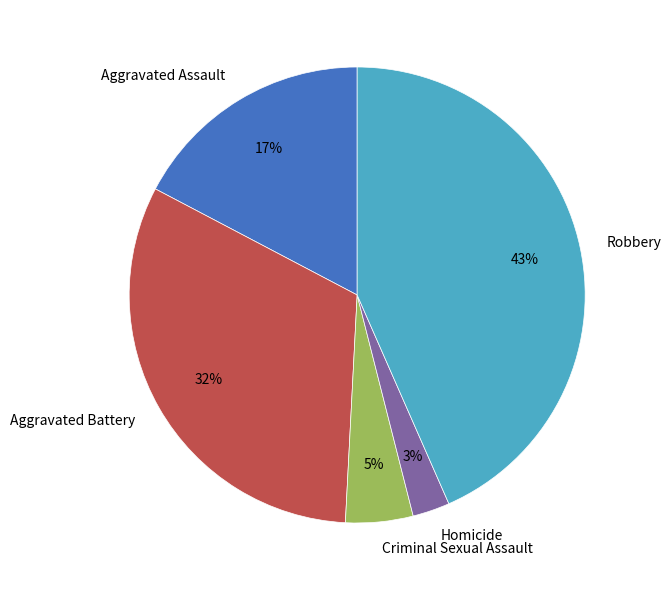

Is Robbery the majority of the pie?

No